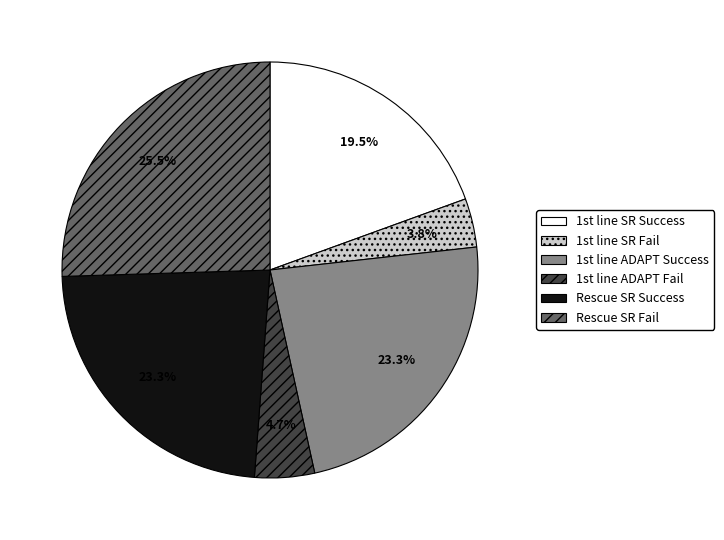

Does any single category account for the majority?

No